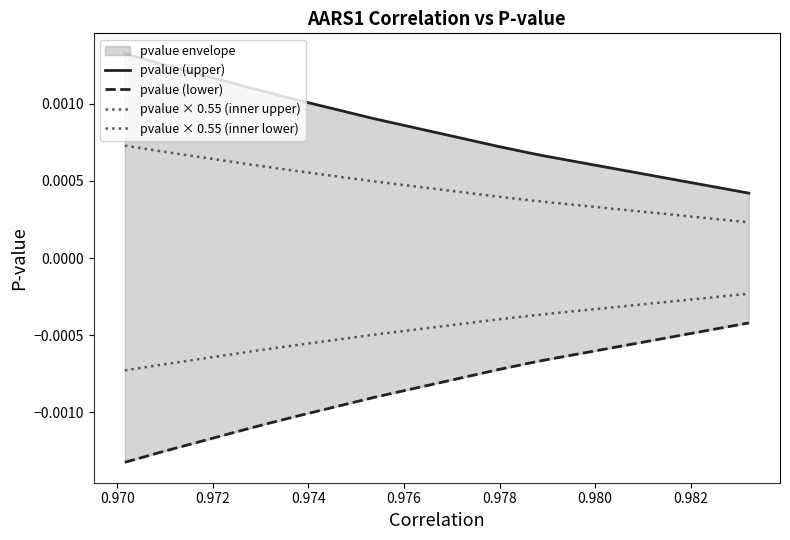

What are all the series names shown in the legend?

pvalue (upper), pvalue (lower), pvalue × 0.55 (inner upper), pvalue × 0.55 (inner lower)